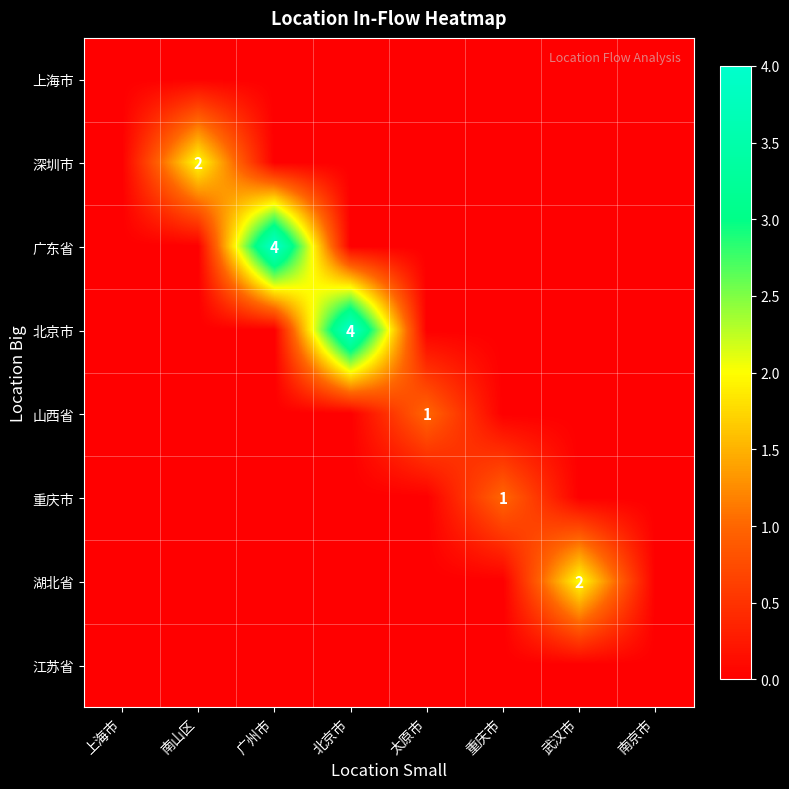

The 北京市 series shows 4 at 北京市. True or false?

True